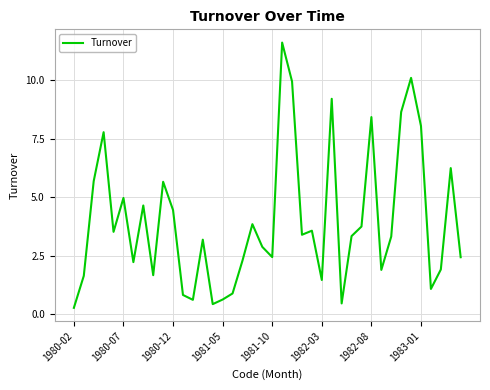

Does the chart have visible grid lines?

Yes